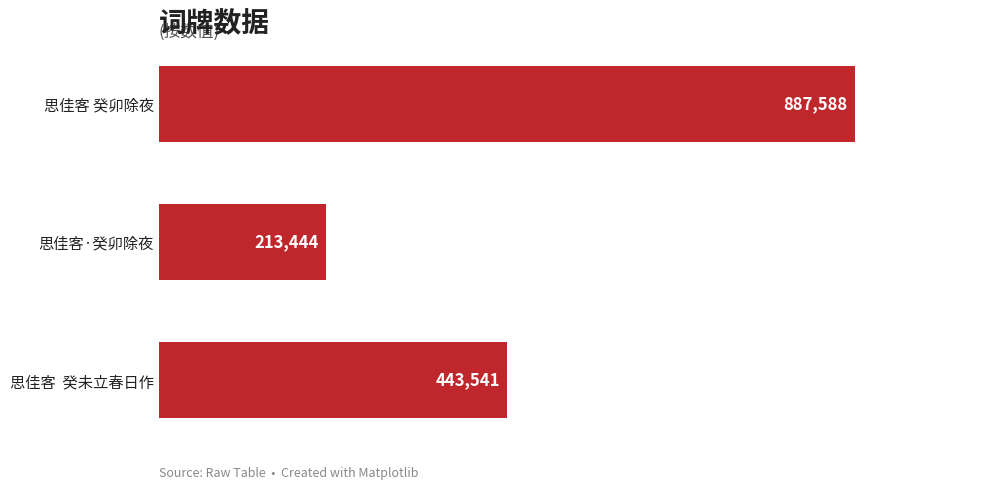

List the labels in order of value, largest first.

思佳客 癸卯除夜, 思佳客  癸未立春日作, 思佳客·癸卯除夜